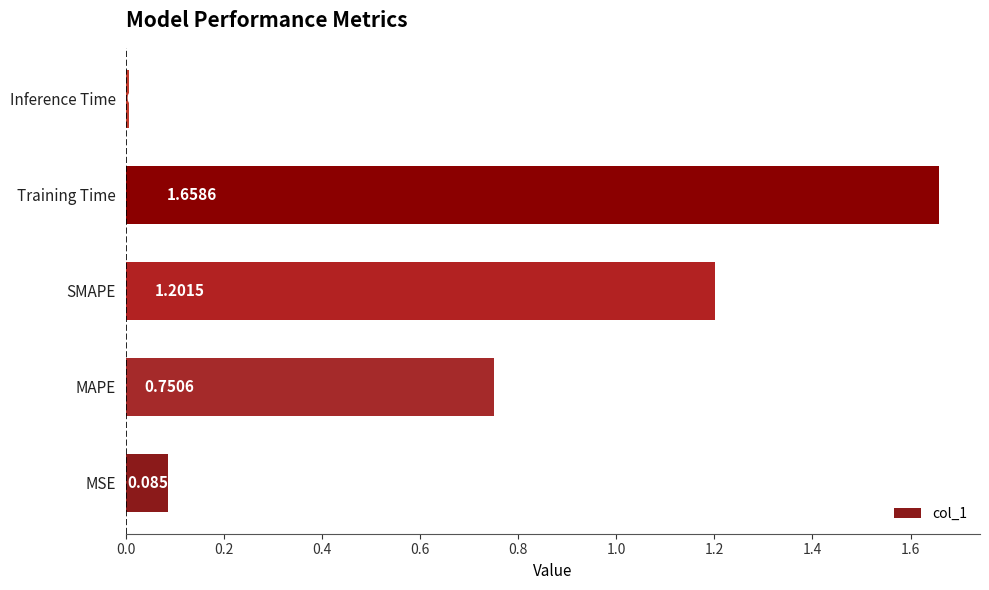

What is the ratio of the value at SMAPE to the value at Training Time?

0.7